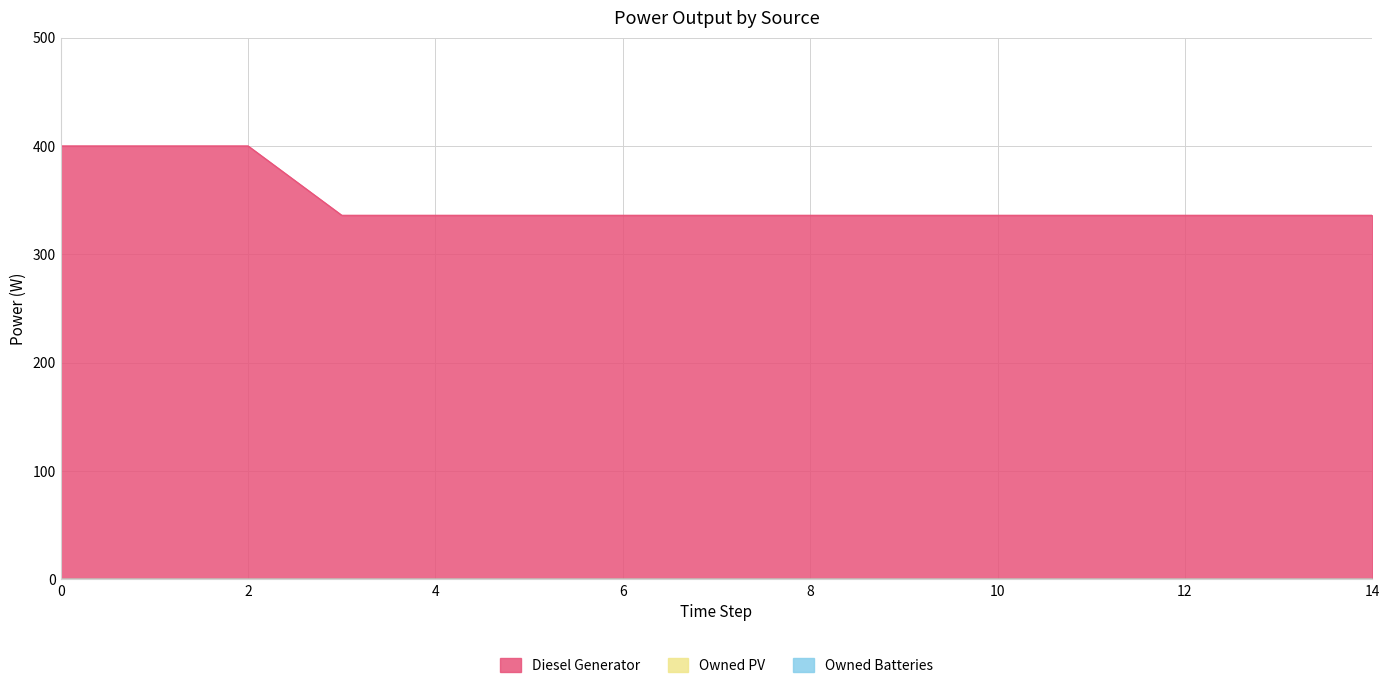

How many lines are shown in the chart?

3